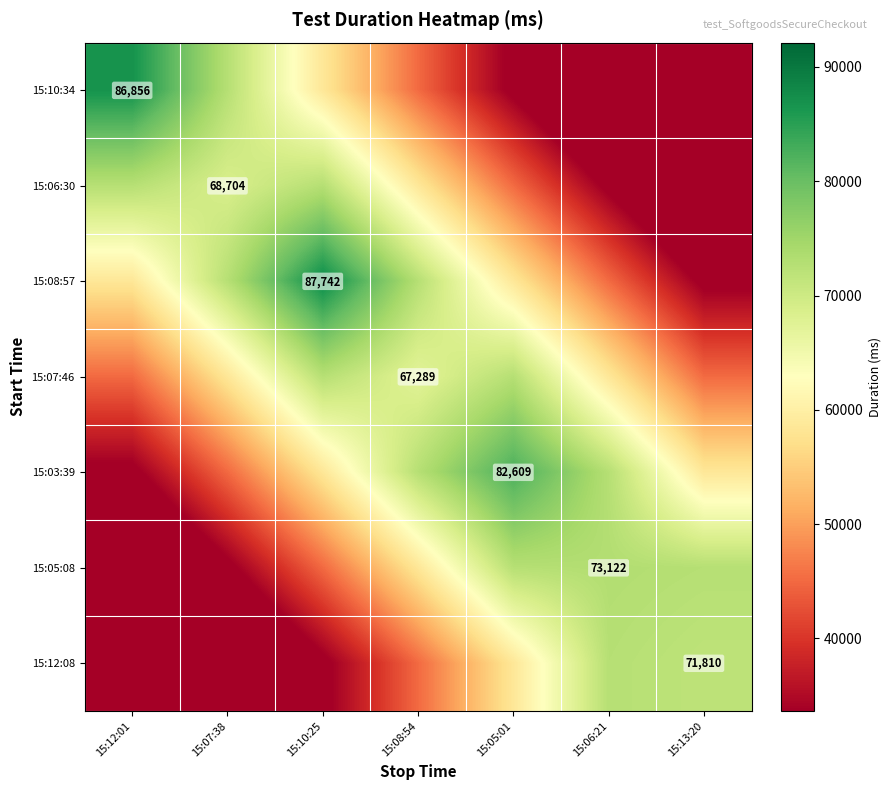

How many categories are shown in the chart?

7